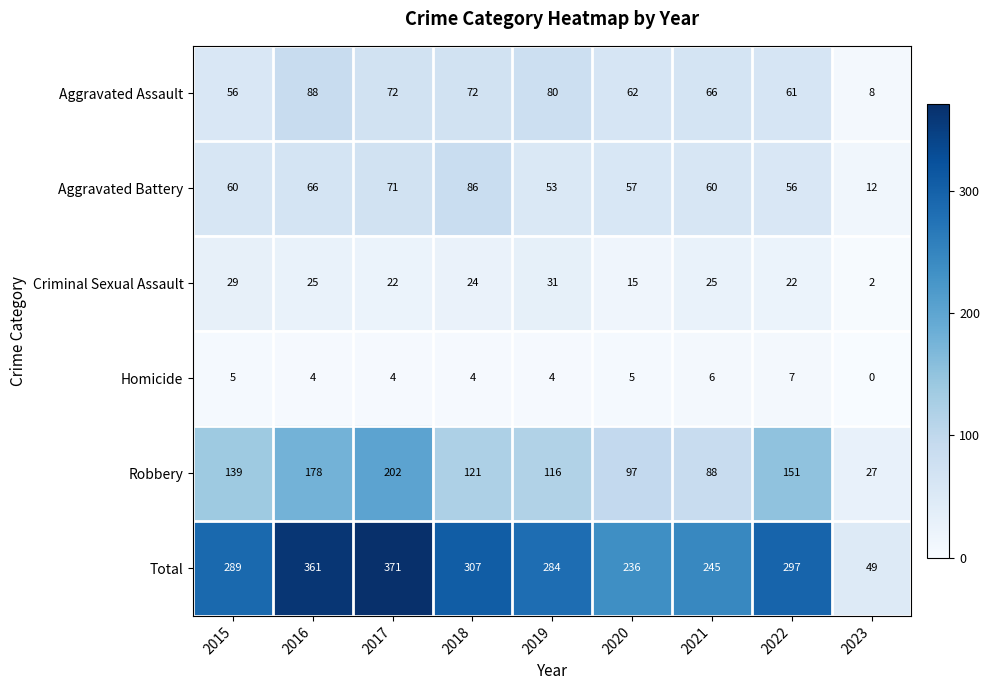

At how many categories does at least one series exceed 172?

8